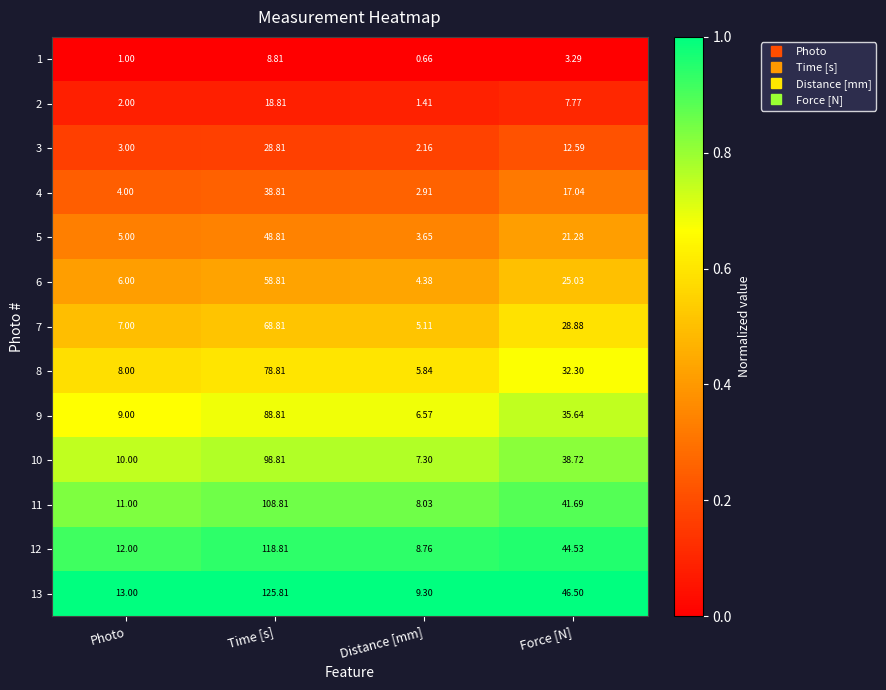

At which label does 10 first exceed 38?

Time [s]